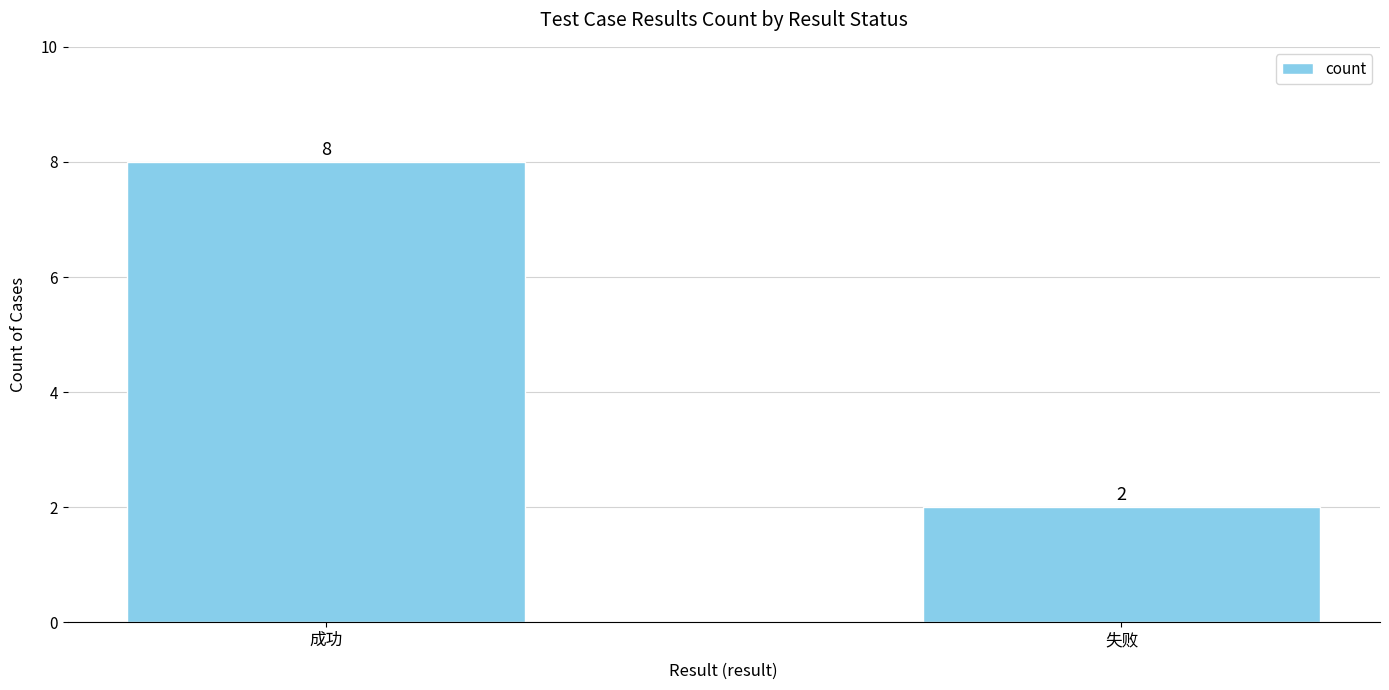

The chart shows a value of 1 at 失败. True or false?

False